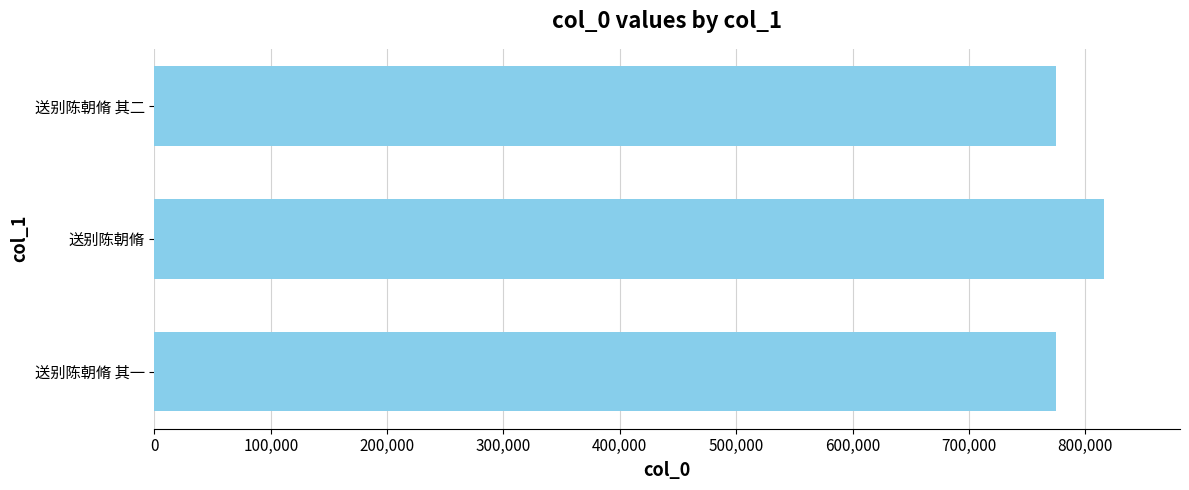

What is the change in value from 送别陈朝脩 to 送别陈朝脩 其二?

-41199